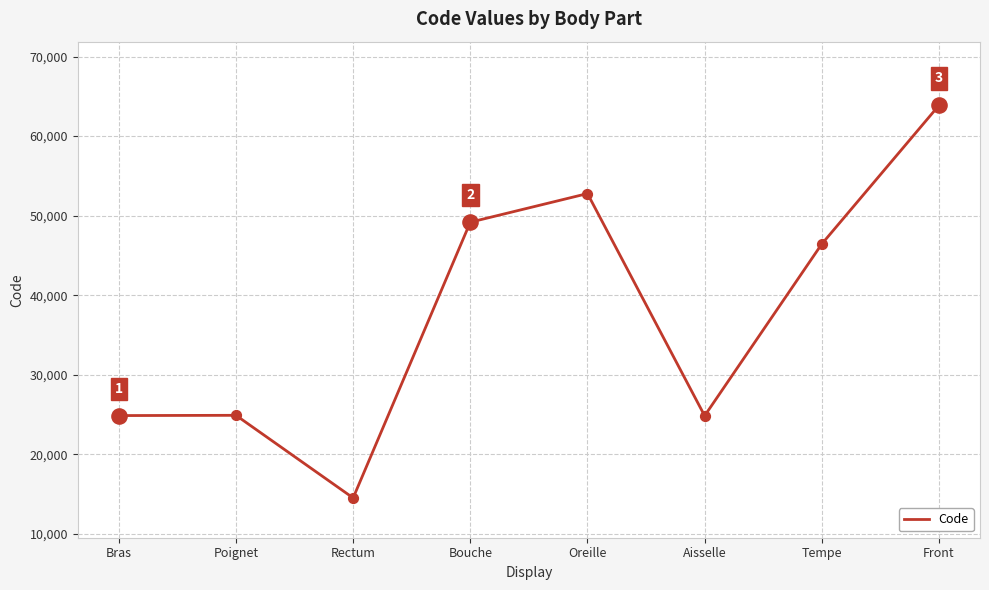

Approximately how many times larger is the value at Bras compared to Poignet?

1.0